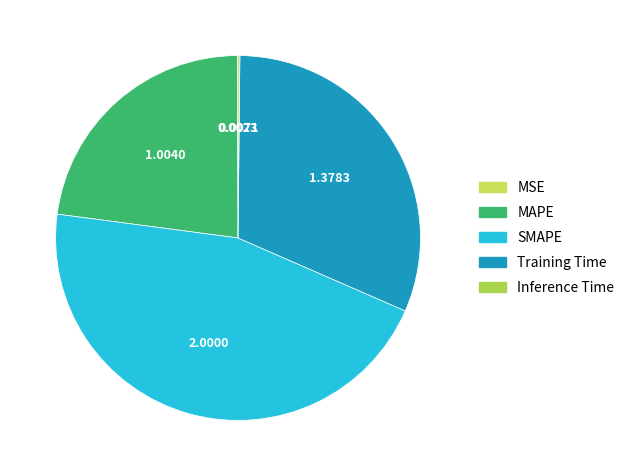

To the nearest percent, what is the difference between the SMAPE and MSE slice percentages?

45%